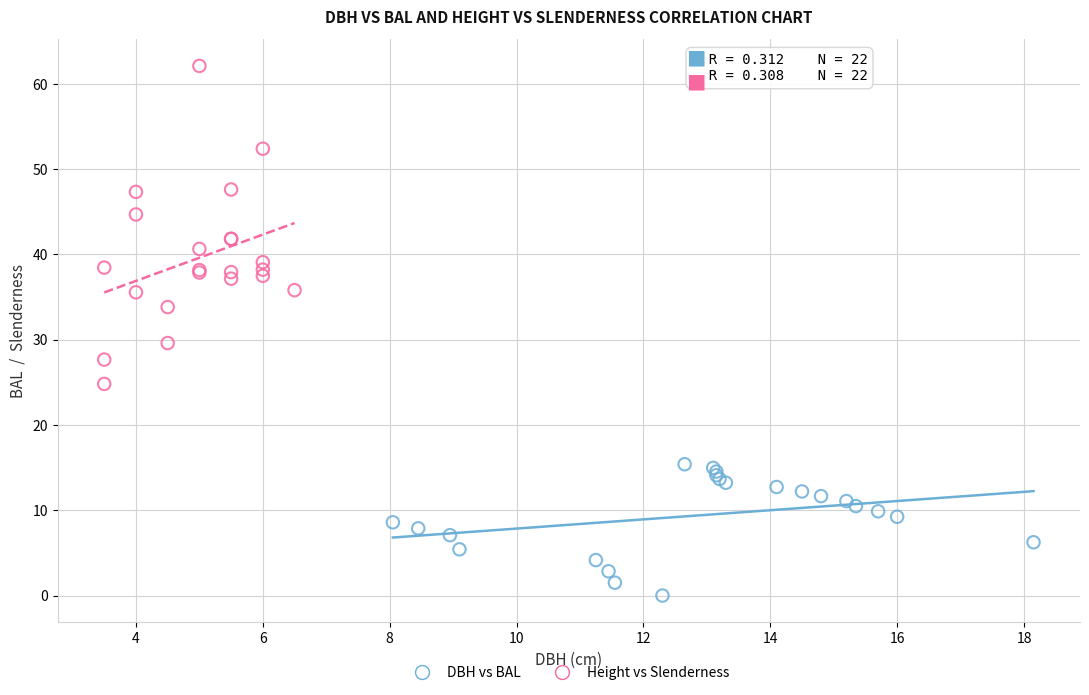

Which series reaches the maximum Y coordinate?

Height vs Slenderness